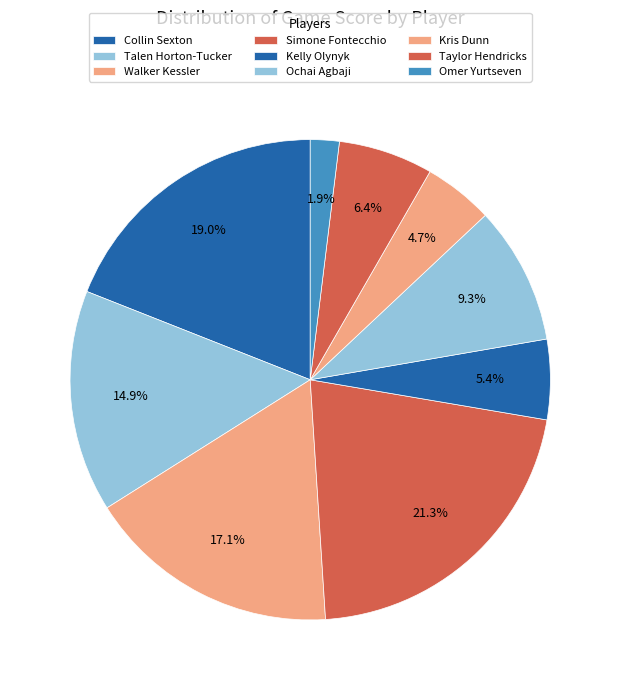

Which slice is the largest?

Simone Fontecchio